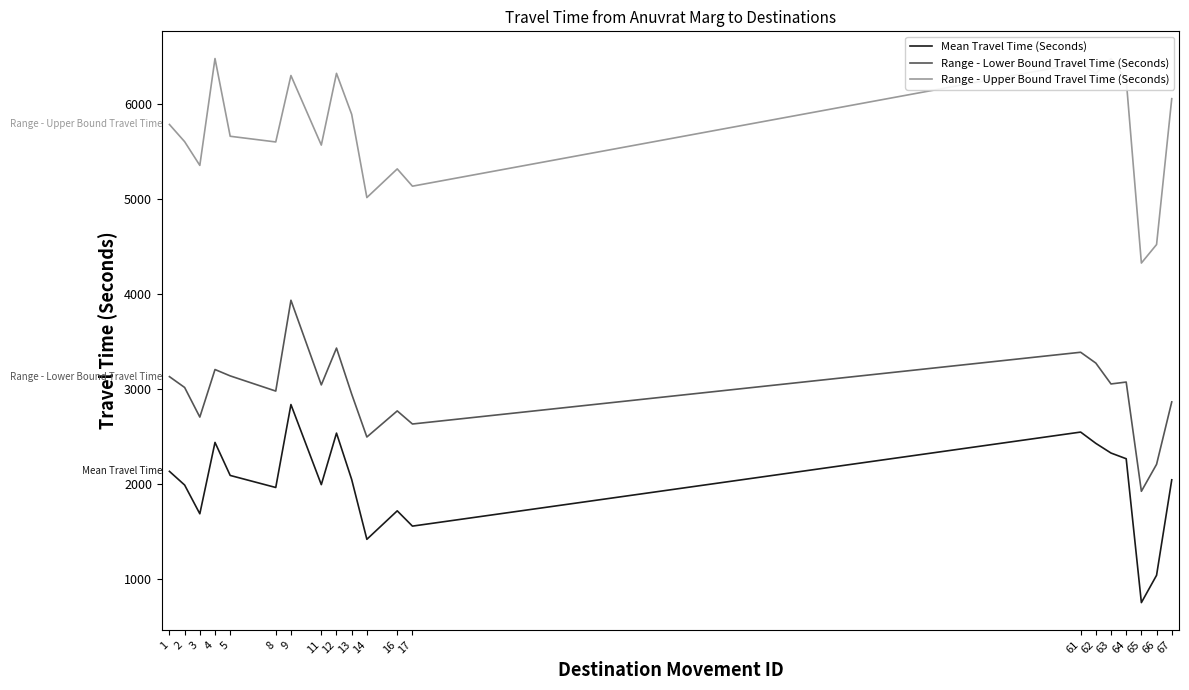

How many interior local peaks does the Mean Travel Time (Seconds) series have?

5